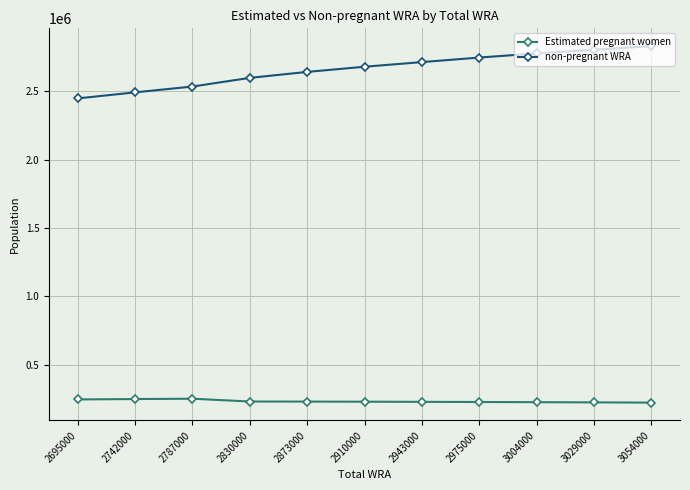

At 3004000, list the series in order from largest to smallest.

non-pregnant WRA, Estimated pregnant women